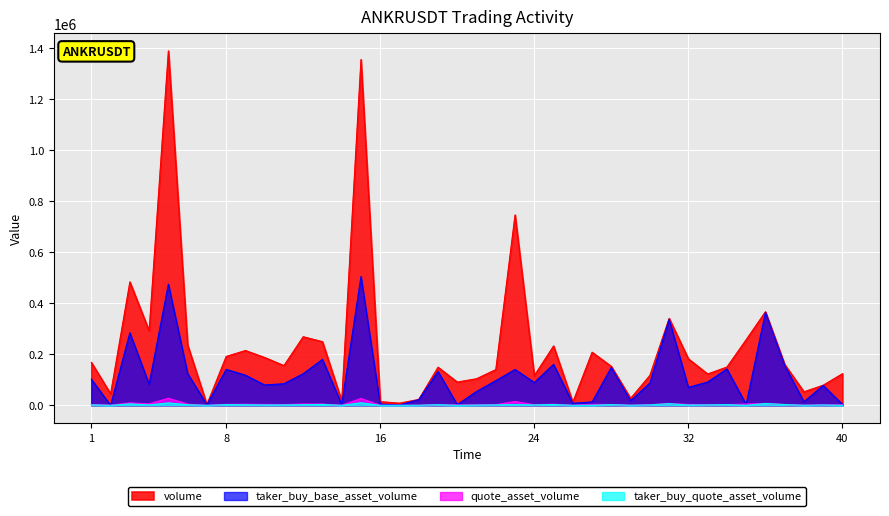

What is the difference between the maximum and minimum values in the volume series?

1384586.0